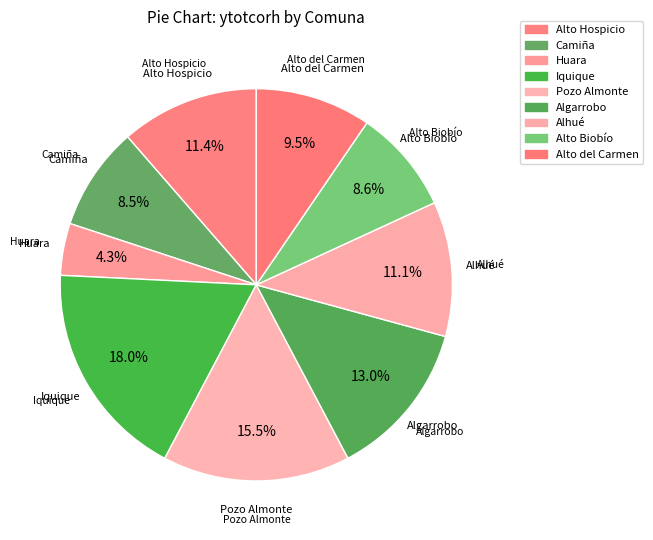

Which category has the biggest portion of the pie?

Iquique